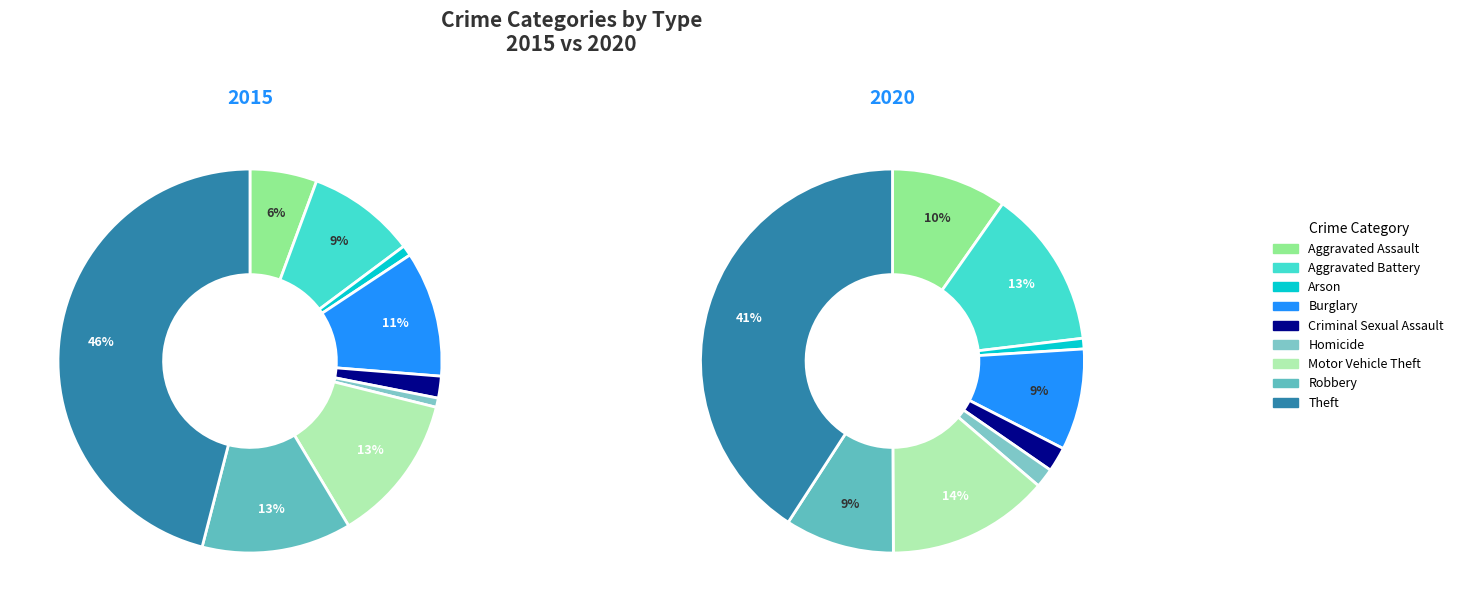

Is it true that Burglary is 9% of the pie?

True